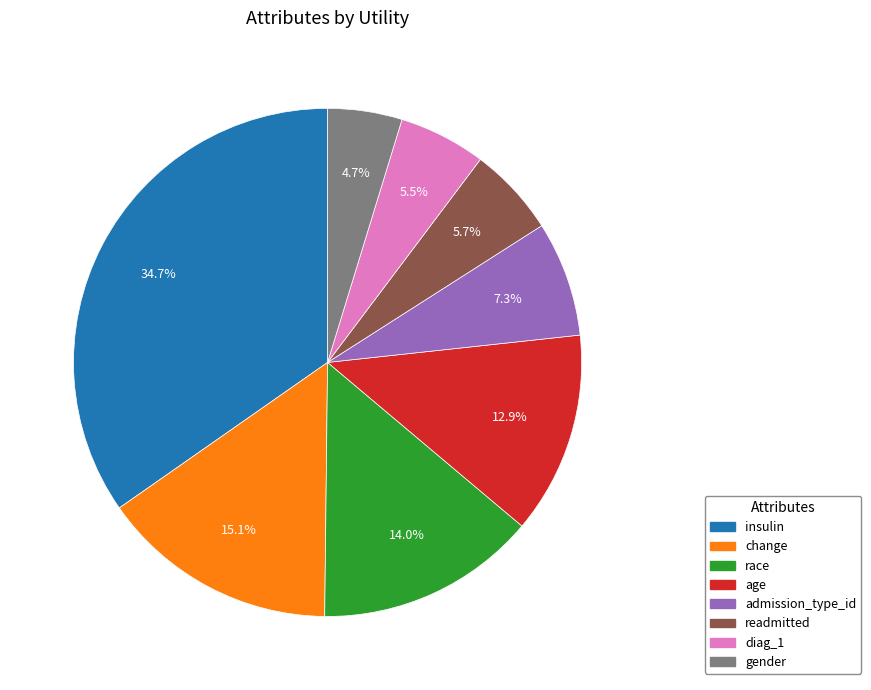

To the nearest percent, what percentage of the pie is admission_type_id?

7%